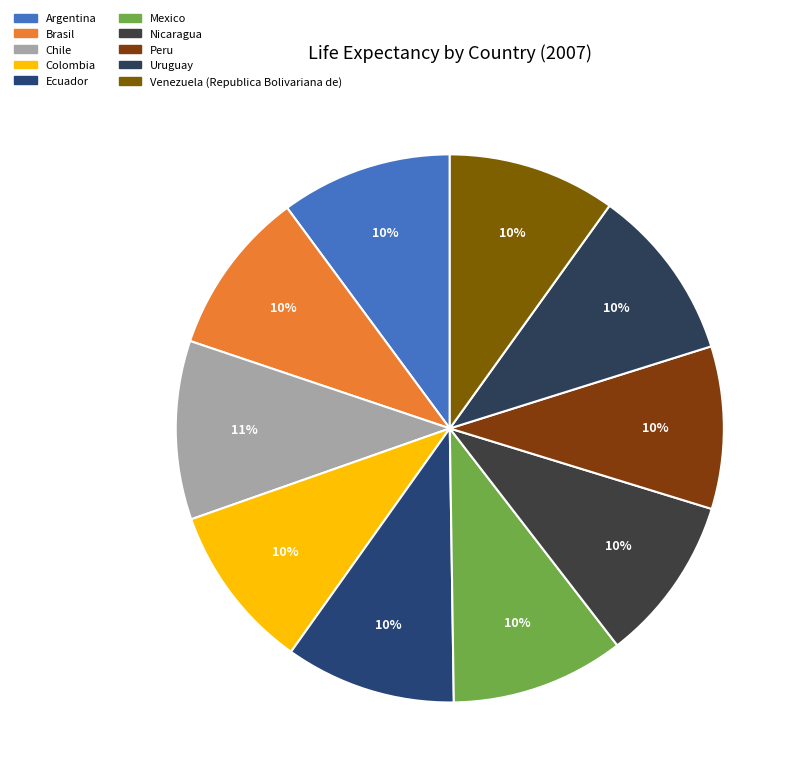

Which has a higher value, Brasil or Nicaragua?

Nicaragua